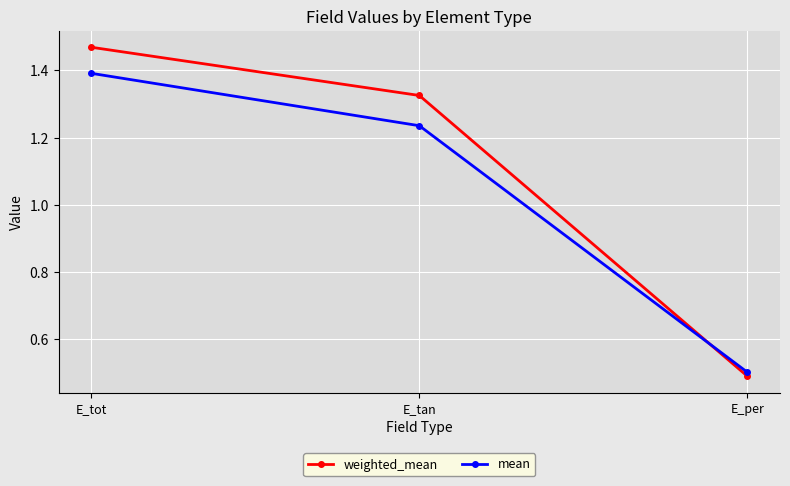

True or false: mean has a value of 2.3 at E_tot.

False